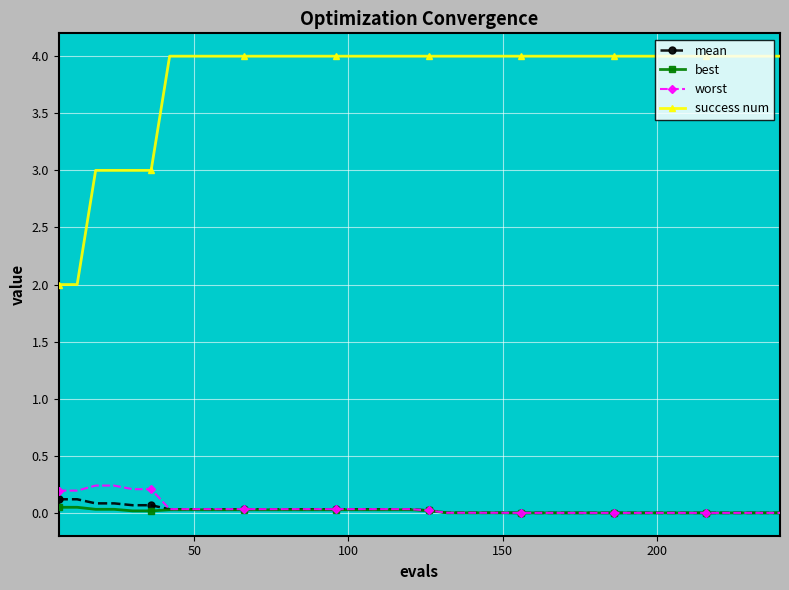

Which series has the widest spread of values?

success num